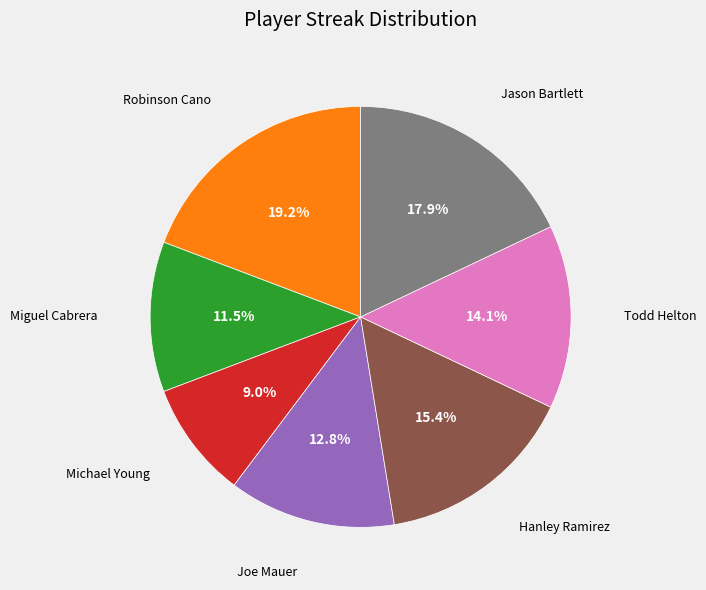

Does any single category account for the majority?

No